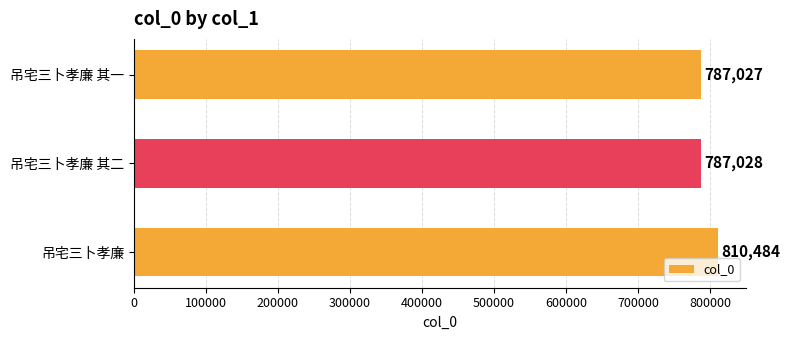

What is the minimum value shown in the chart?

787027